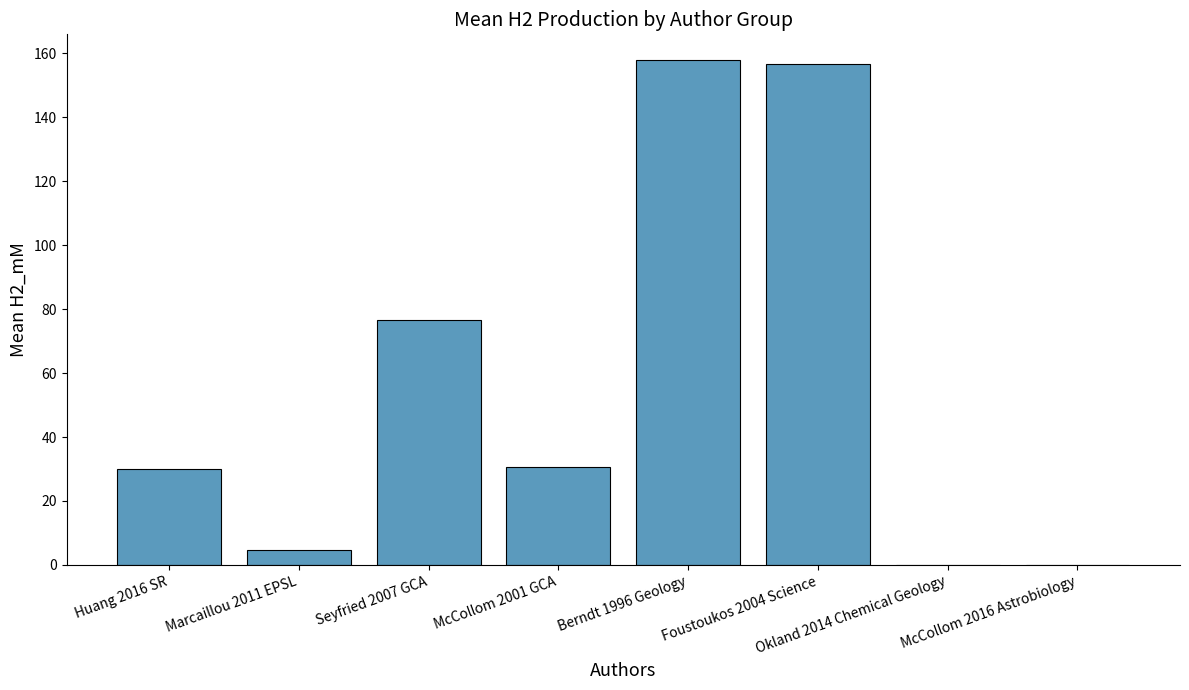

True or false: the data shows 52.7 at Berndt 1996 Geology.

False